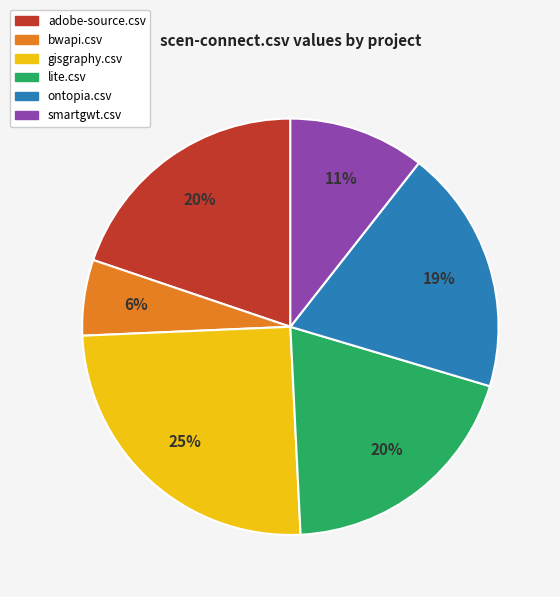

To the nearest percent, what is the difference between the ontopia.csv and lite.csv slice percentages?

1%